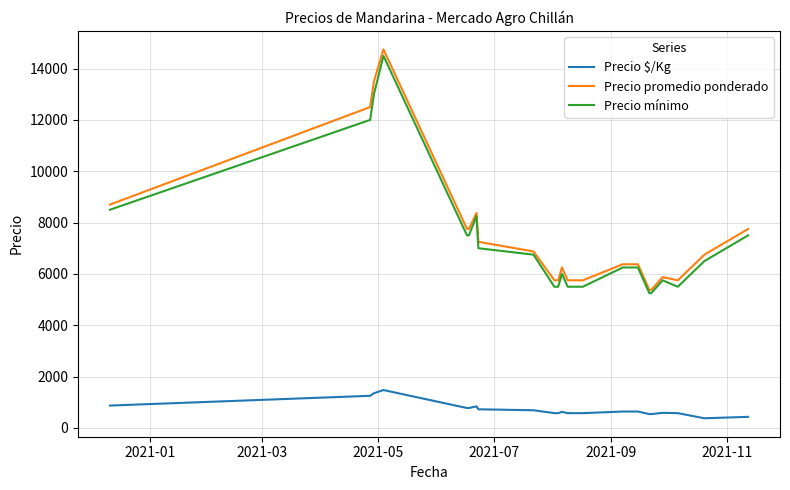

Which series has the largest range (max minus min)?

Precio promedio ponderado